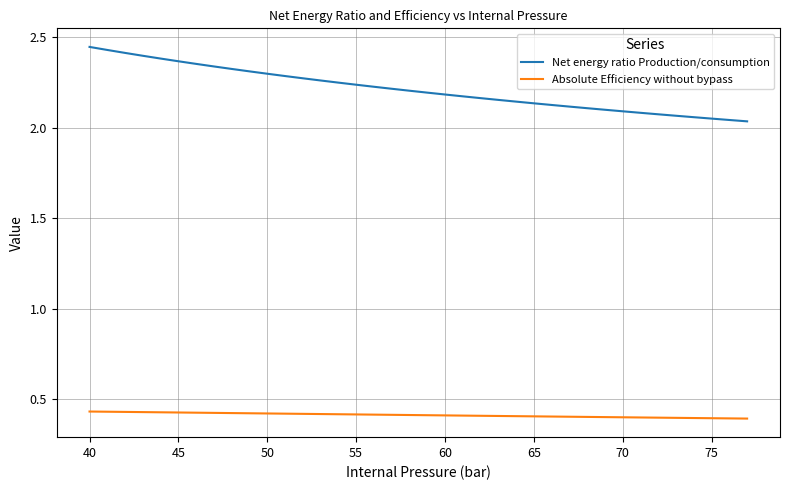

List the series in order of their overall mean, lowest first.

Absolute Efficiency without bypass, Net energy ratio Production/consumption